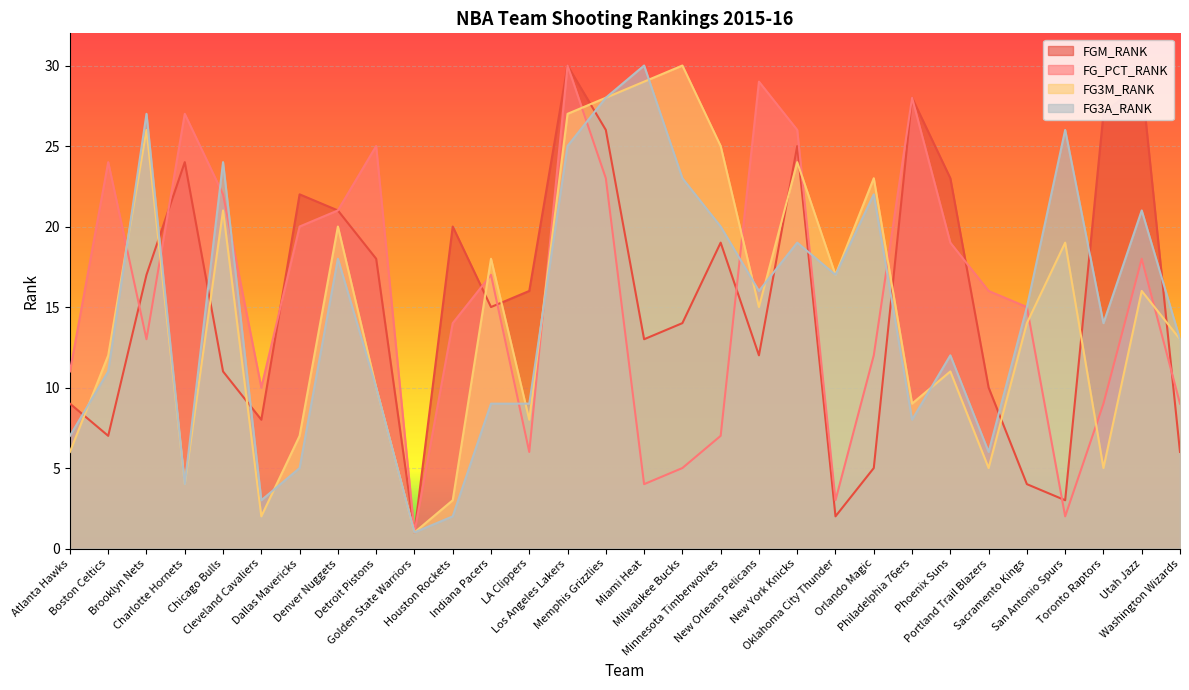

What value does the FGM_RANK series have at Toronto Raptors?

27